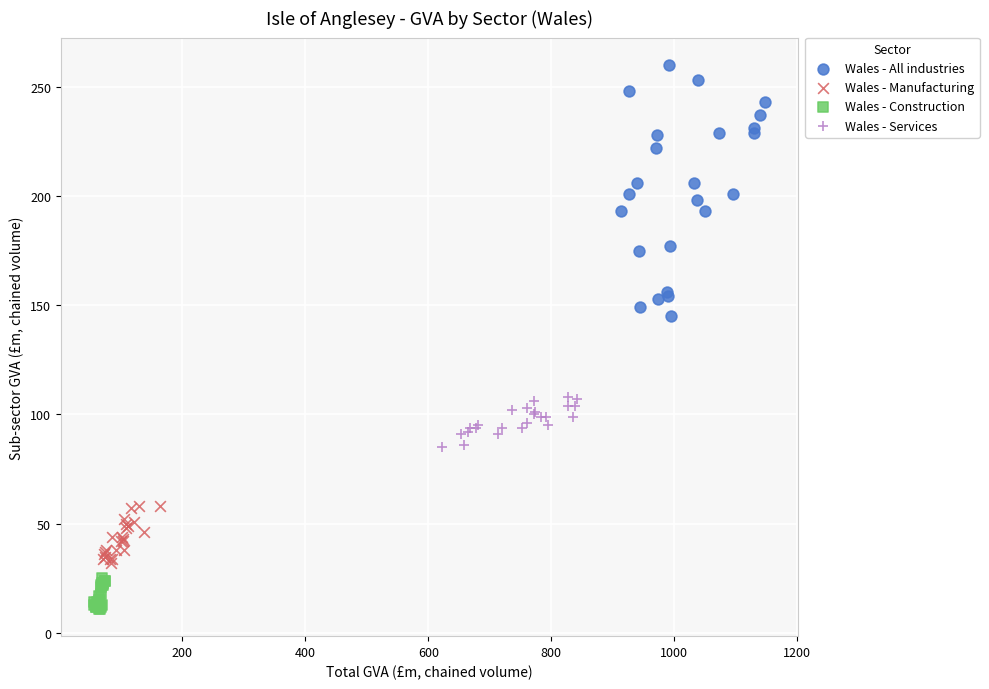

Which series contains the lowest Y value?

Wales - Construction